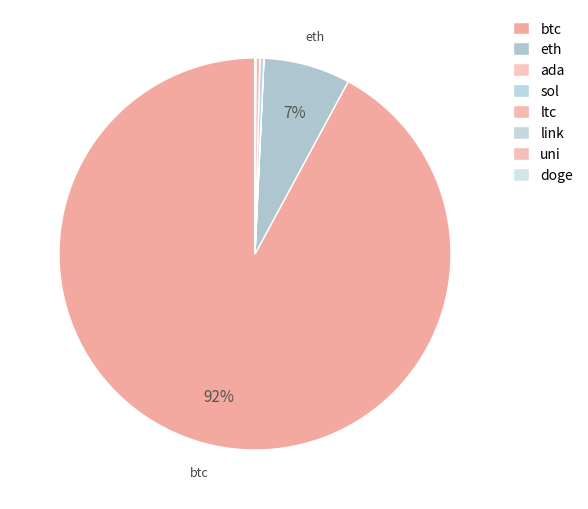

Count the number of slices in the pie.

8